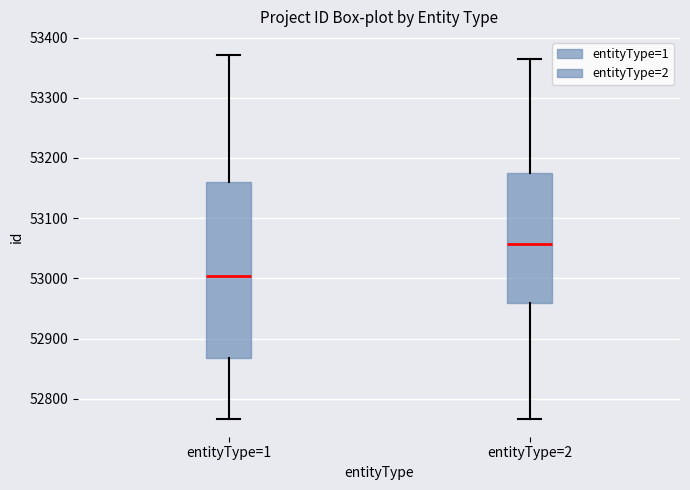

Where is the lower edge of the box for entityType=1 on the y-axis? The values are not printed on the chart, so give them approximately, as read against the axis.

52870